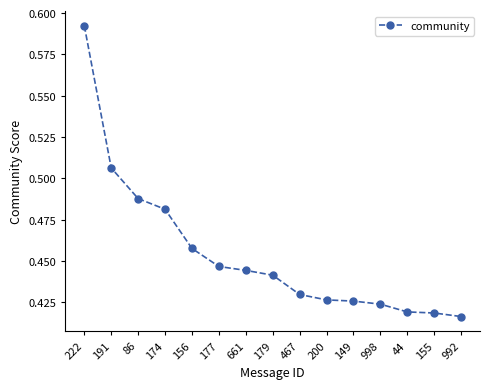

What is the difference between the second highest and minimum values?

0.1